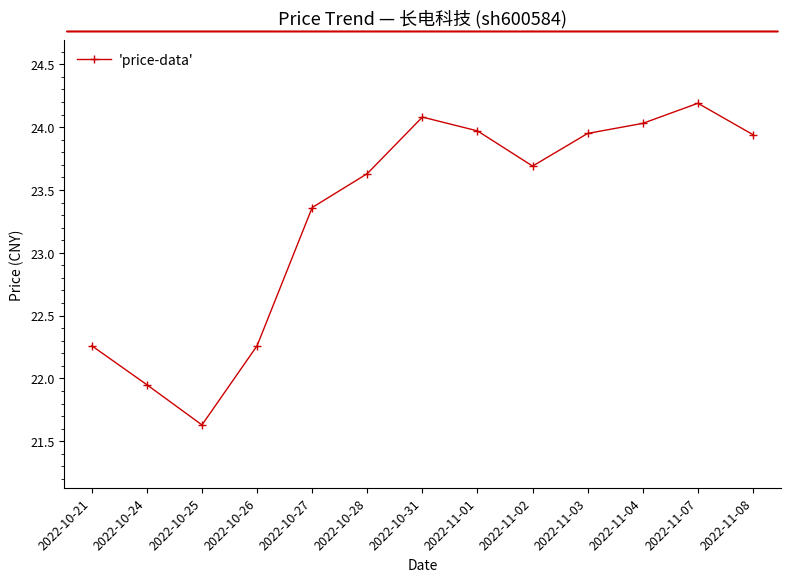

What is the label of the 1st point from the left?

2022-10-21